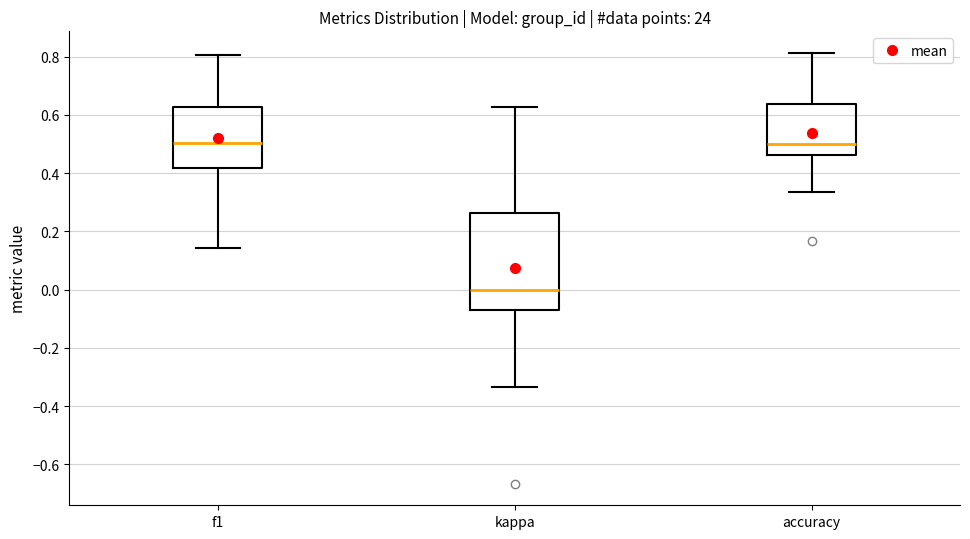

Reading left to right, read every box against the y-axis: the position of its median line, the range the box covers, and the ends of its whiskers. The values are not printed on the chart, so give them approximately, as read against the axis.

f1: median 0.50, box 0.42 to 0.62, whiskers 0.14 to 0.80
kappa: median 0.00, box -0.08 to 0.26, whiskers -0.34 to 0.62
accuracy: median 0.50, box 0.46 to 0.64, whiskers 0.34 to 0.82